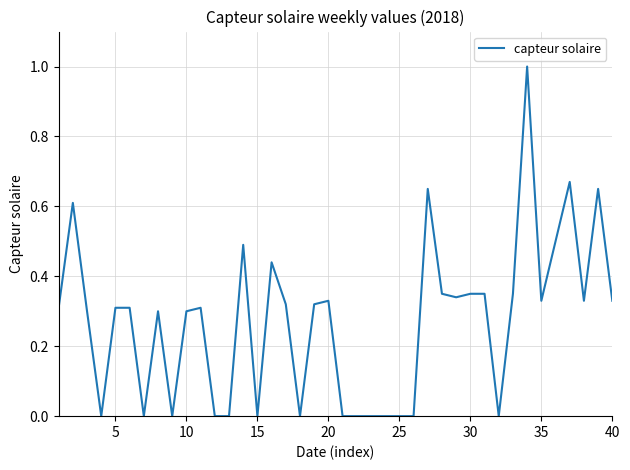

What is the difference between the maximum and minimum values?

1.0